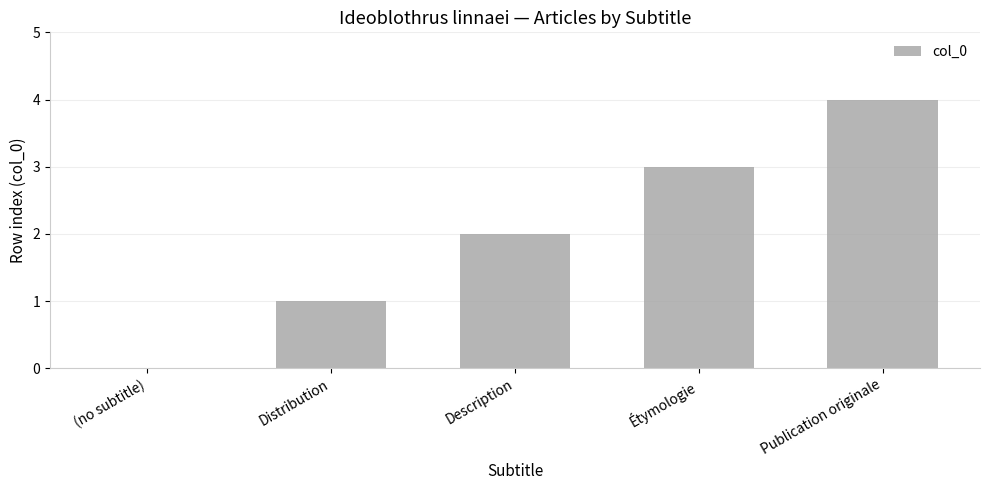

Which category has the highest value across all series?

Publication originale